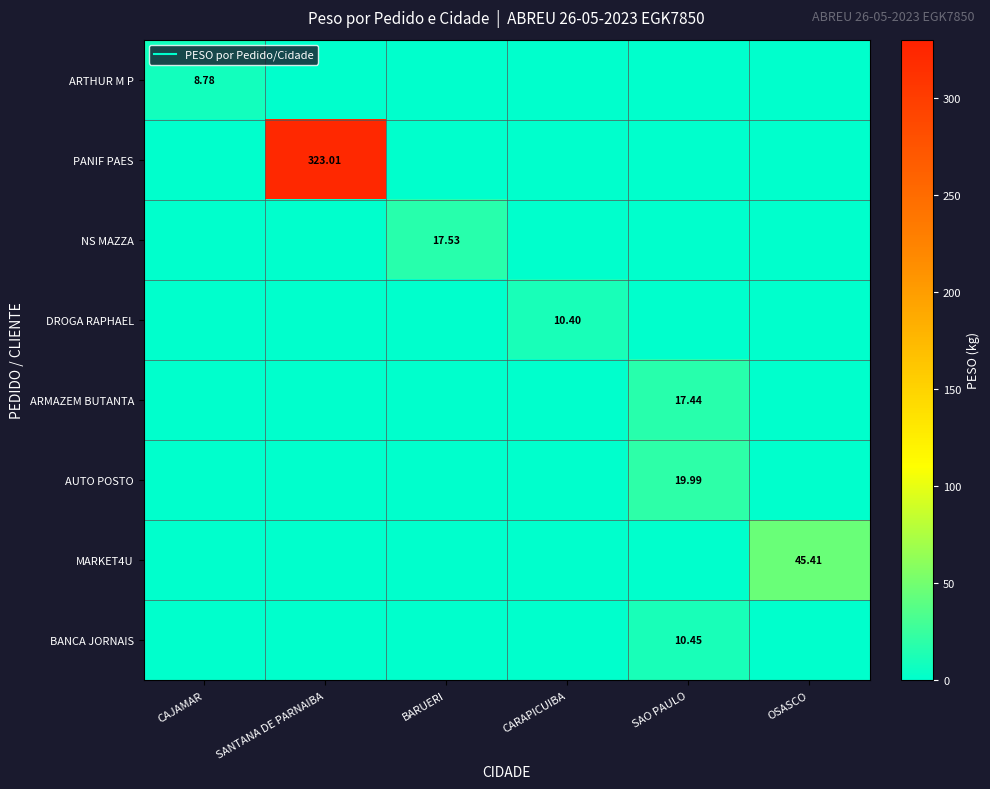

At OSASCO, list the series in order from largest to smallest.

MARKET4U, ARTHUR M P, PANIF PAES, NS MAZZA, DROGA RAPHAEL, ARMAZEM BUTANTA, AUTO POSTO, BANCA JORNAIS